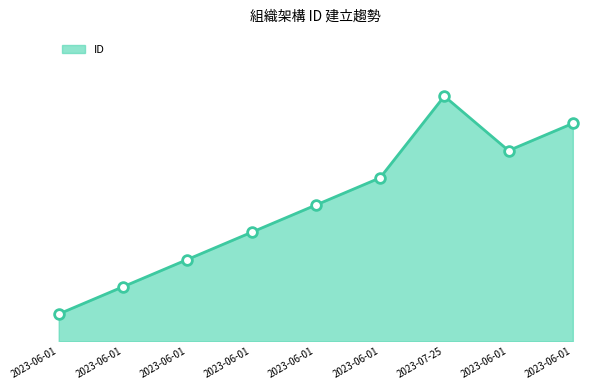

True or false: the data has more than 2 interior local peaks.

False